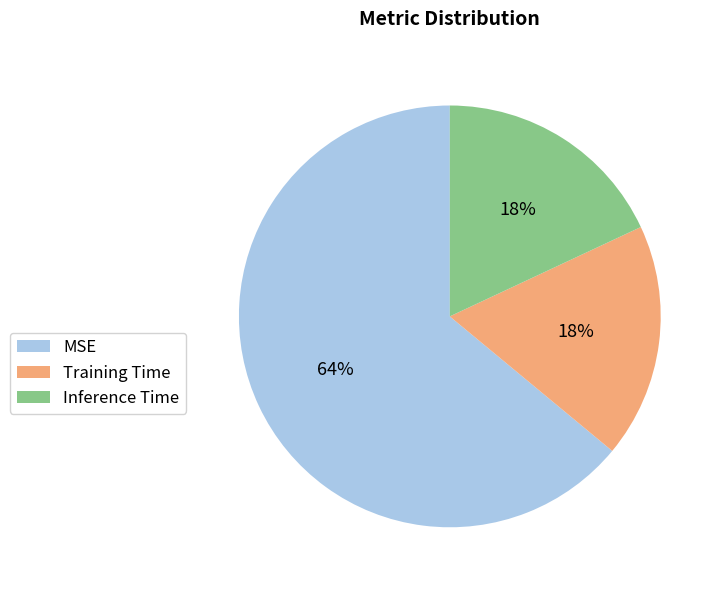

To the nearest percent, what portion does MSE represent?

64%